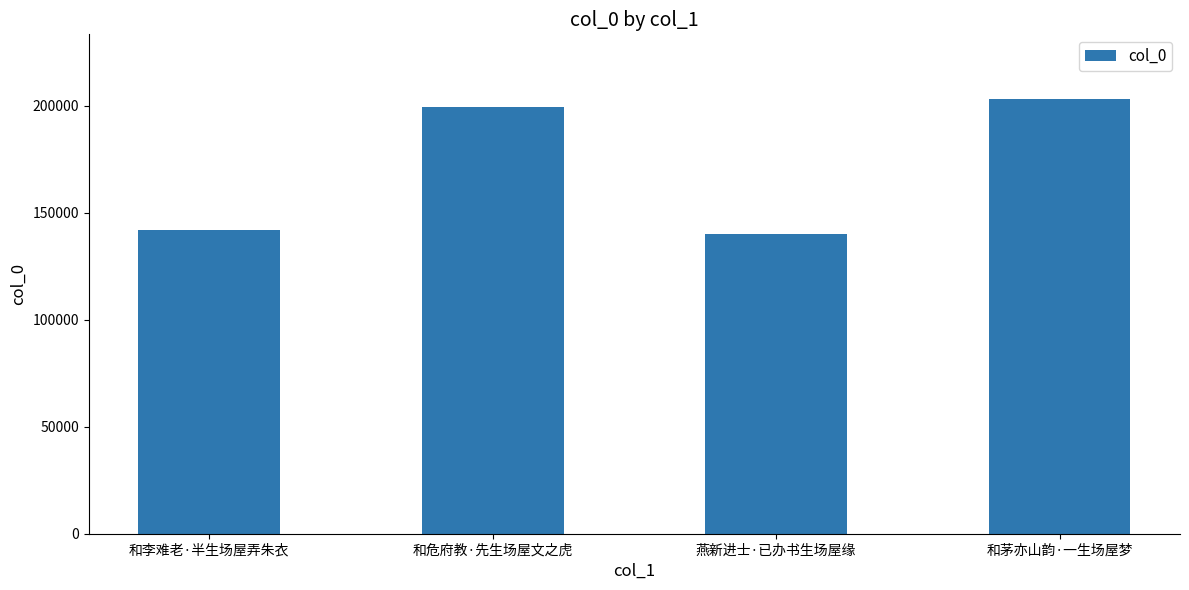

Rank the categories by value from lowest to highest.

燕新进士·已办书生场屋缘, 和李难老·半生场屋弄朱衣, 和危府教·先生场屋文之虎, 和茅亦山韵·一生场屋梦